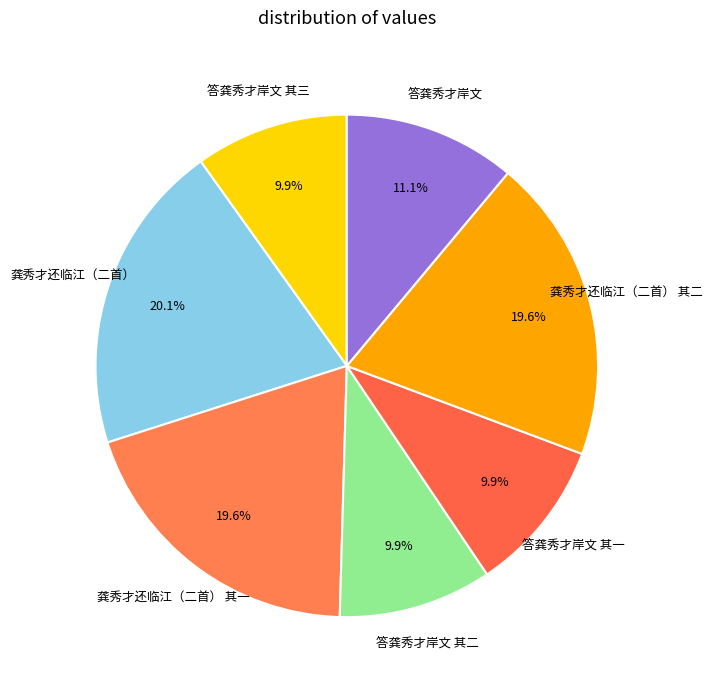

Does any single category account for the majority?

No